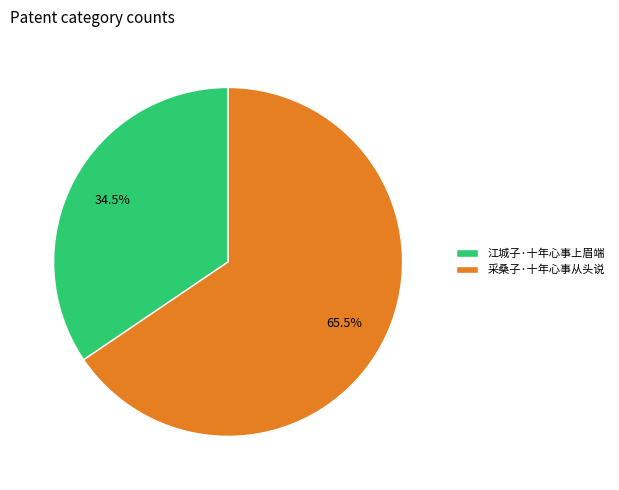

Is there any slice that represents more than half of the pie?

Yes